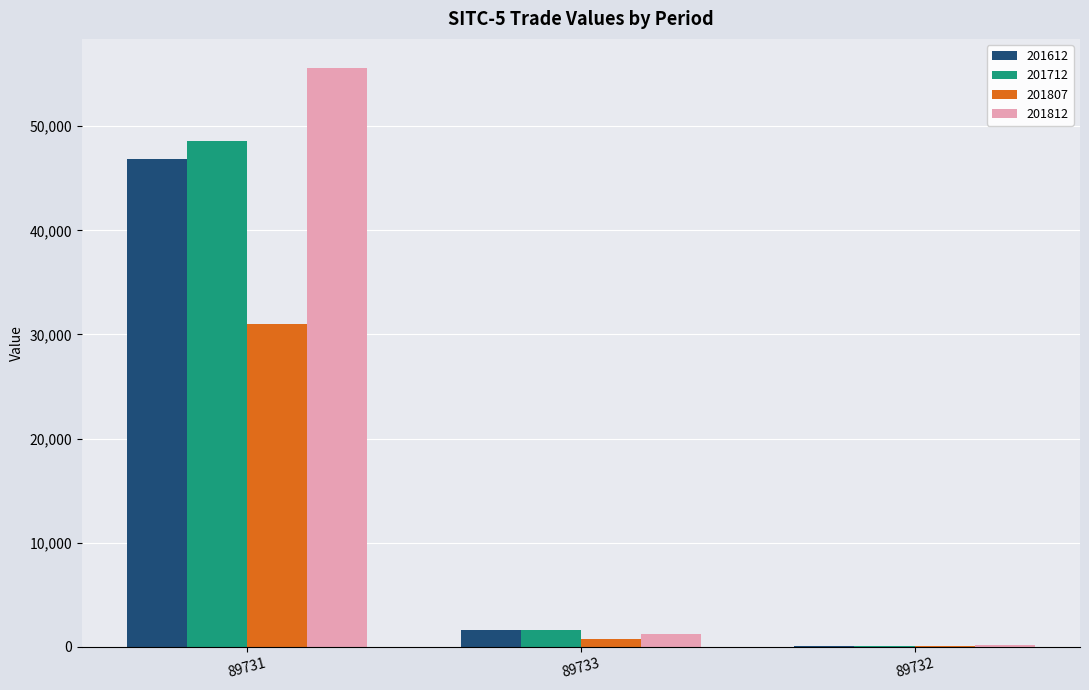

Where does the 201712 series first go above 1610?

89731